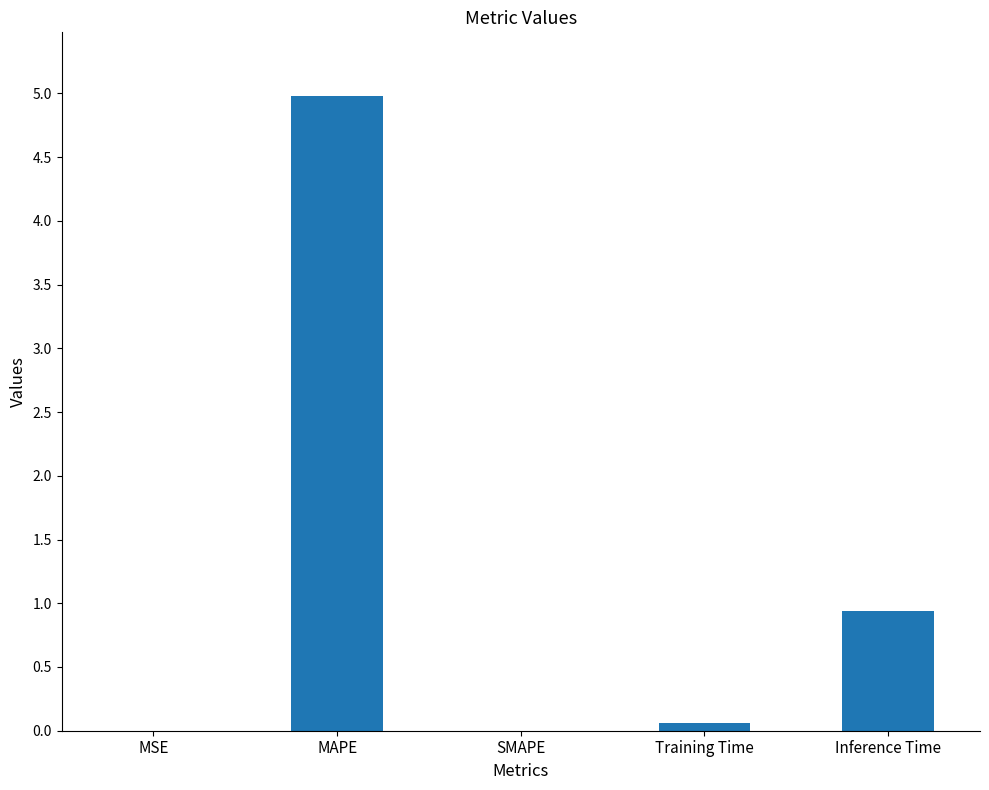

The value at MSE is 0.0. True or false?

True